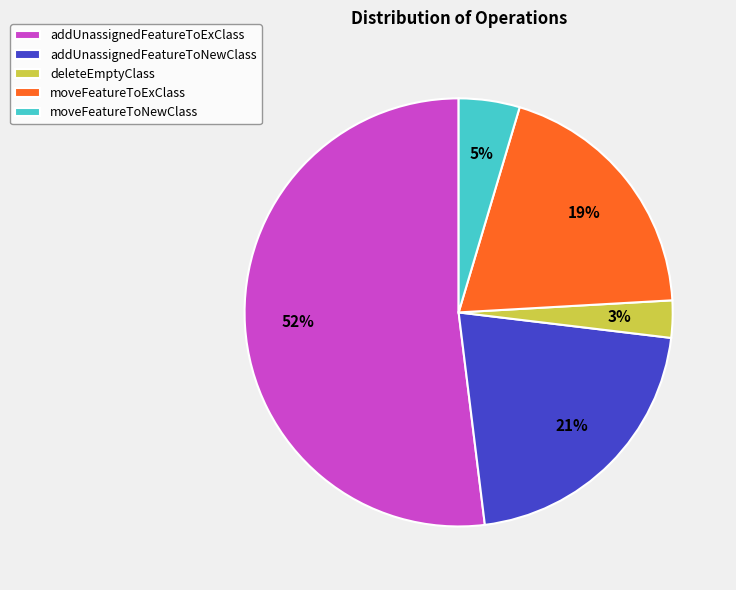

What is the largest slice in the pie chart?

addUnassignedFeatureToExClass